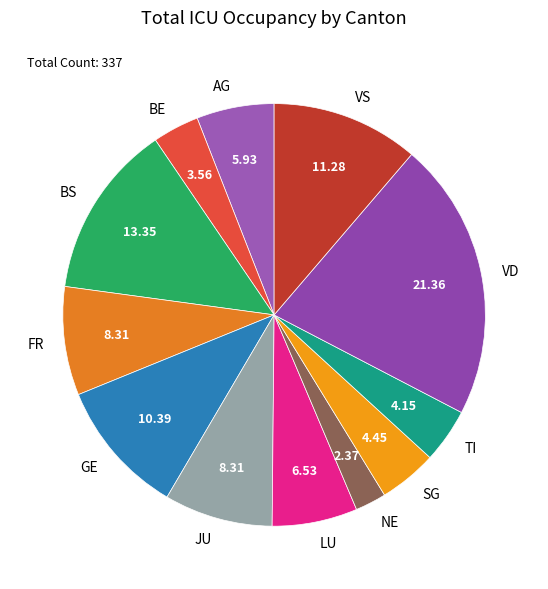

Do JU and VS together represent more than half of the pie?

No